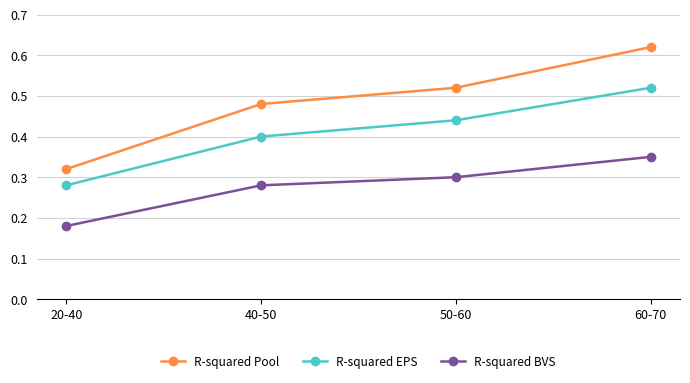

What is the difference between the second highest and minimum values in the R-squared BVS series?

0.1